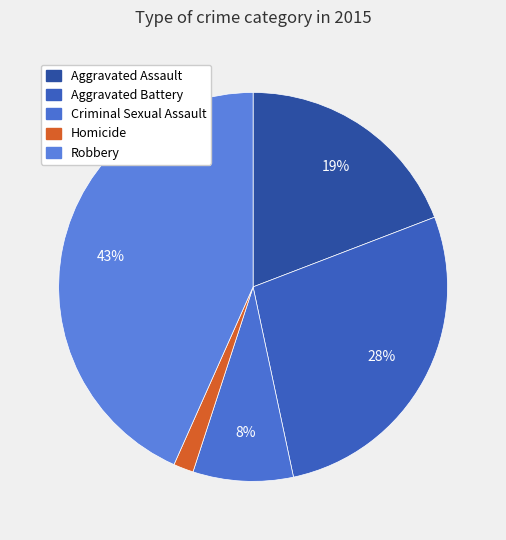

To the nearest percent, what is the combined percentage of Criminal Sexual Assault and Robbery?

52%